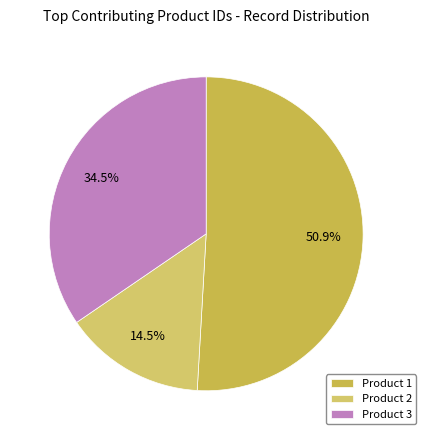

Rank the categories by value from lowest to highest.

Product 2, Product 3, Product 1